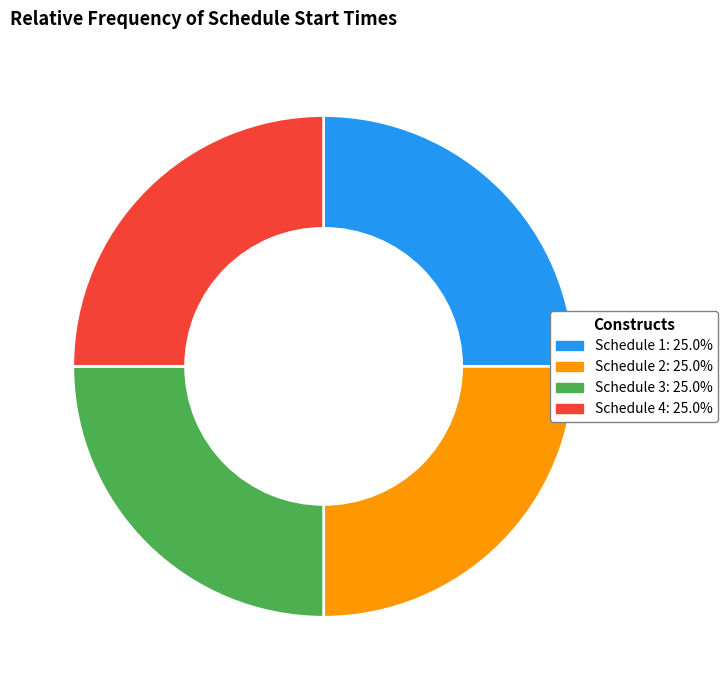

Is Schedule 1 the majority of the pie?

No